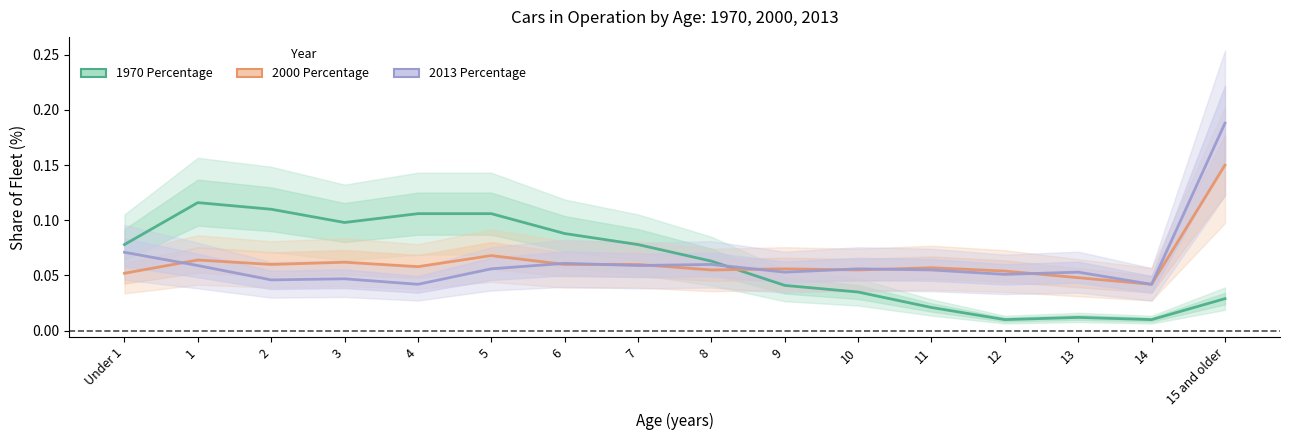

What is the highest value of the 2000 Percentage series?

0.1